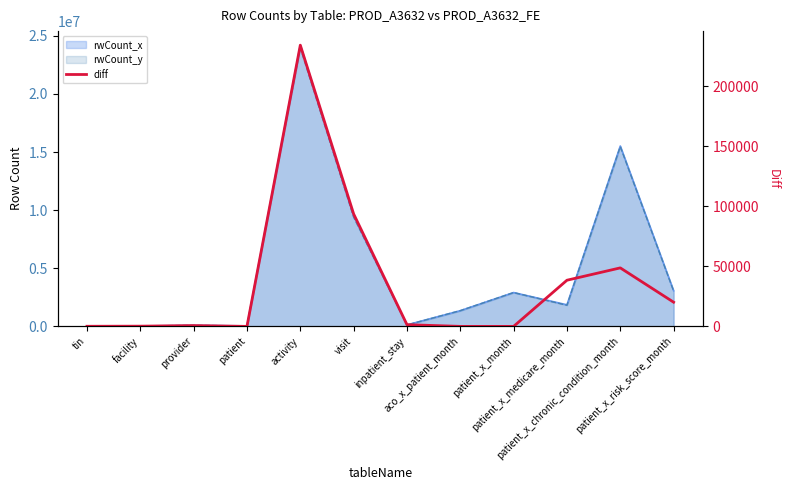

How many positive values are there?

10